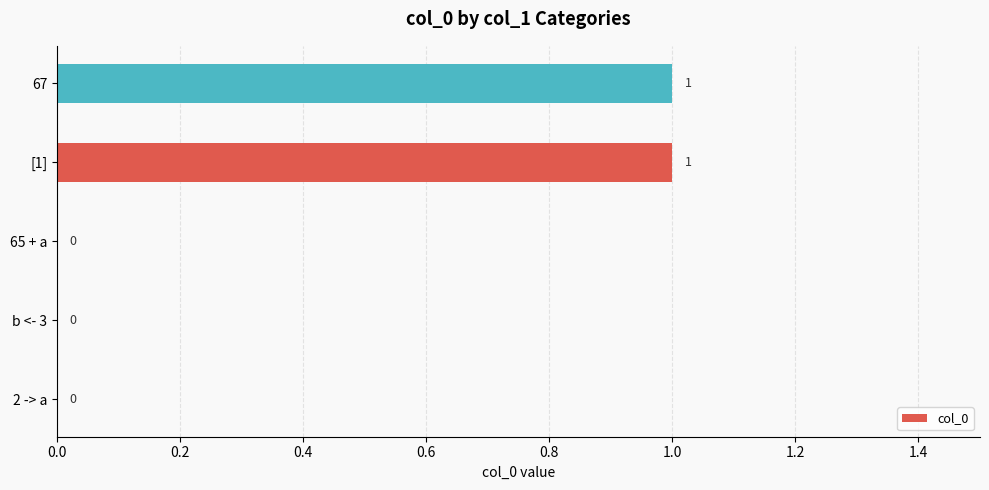

What is the change in value from 2 -> a to [1]?

+1